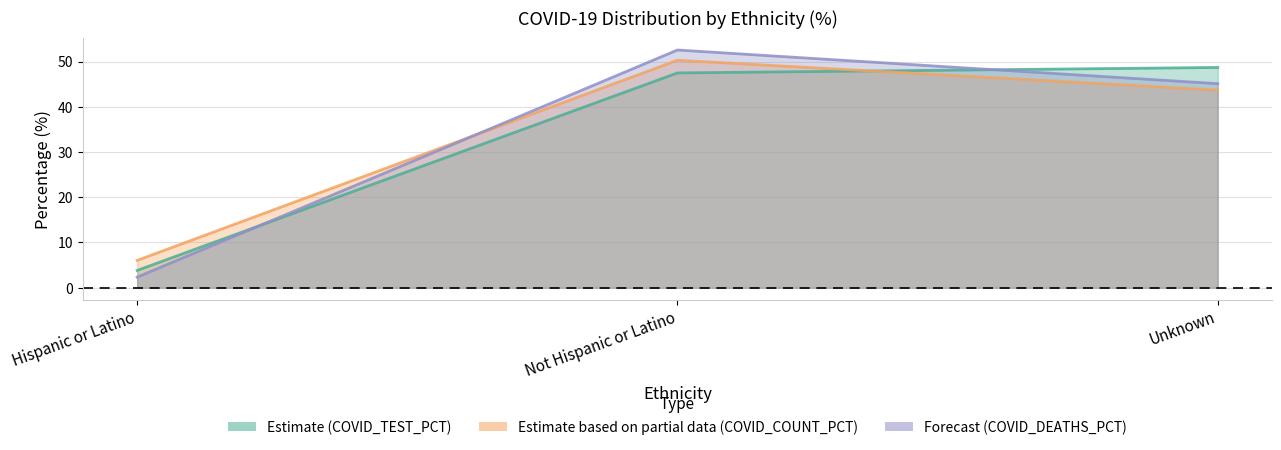

At which label does COVID_COUNT_PCT_line first exceed 43?

Not Hispanic or Latino